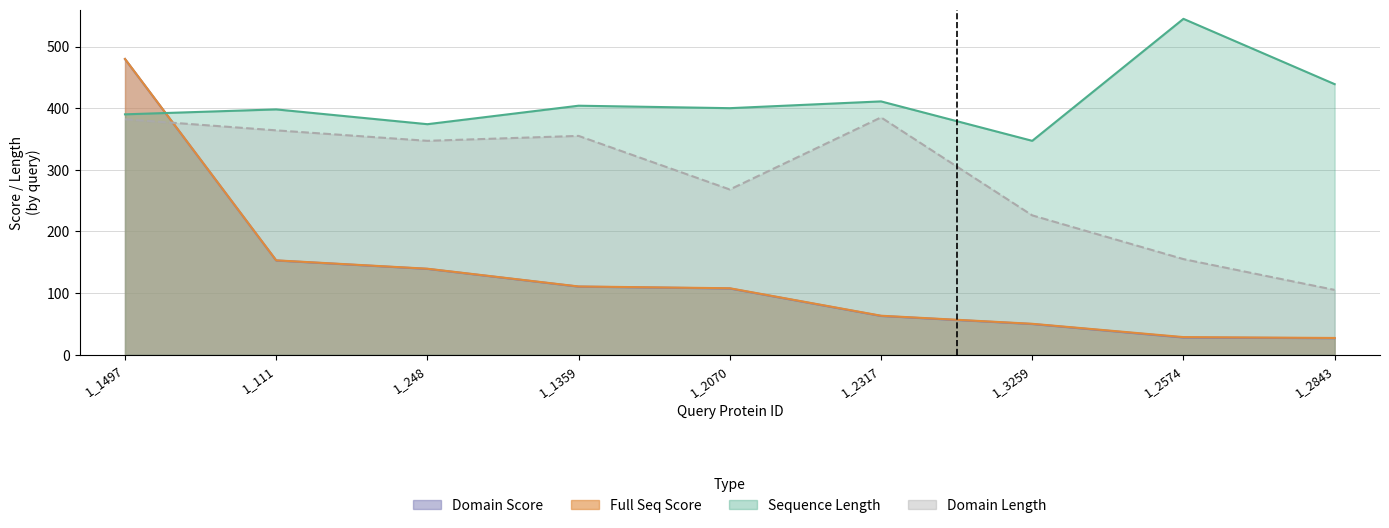

What is the difference between the Sequence Length values at 1_2843 and 1_2070?

39.0